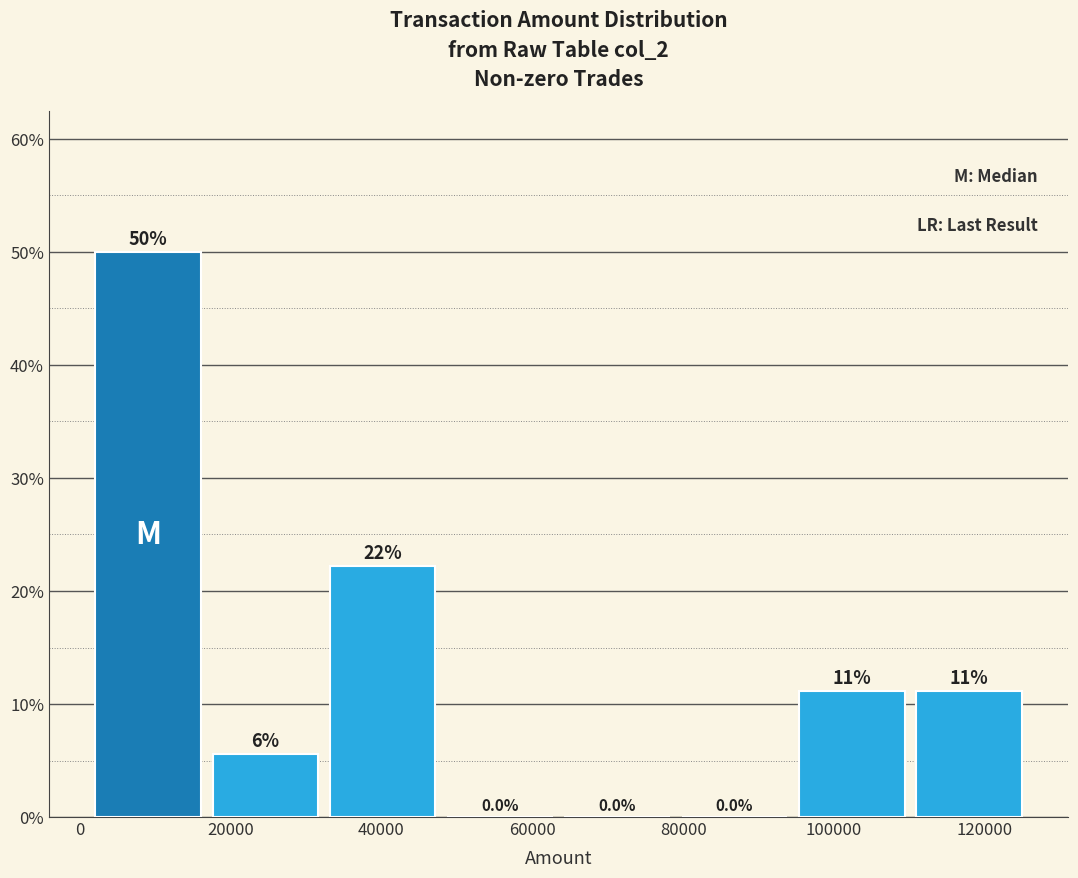

Which range on the x-axis has the tallest bar?

2000 to 16000